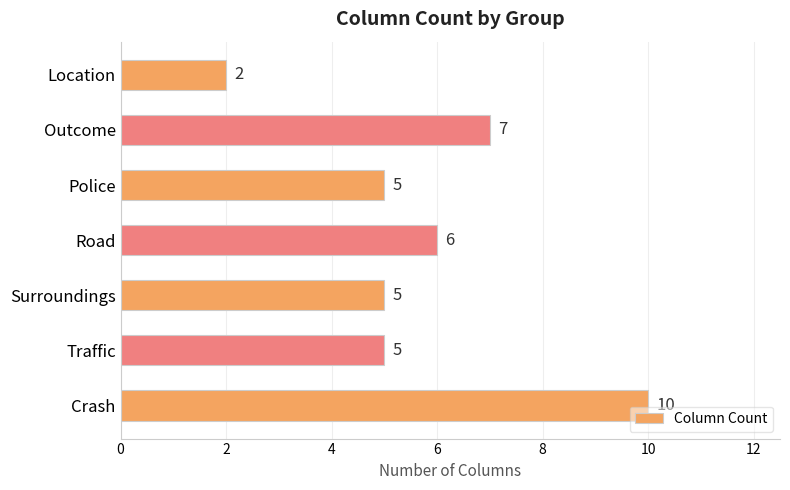

Are the bars horizontal?

Yes